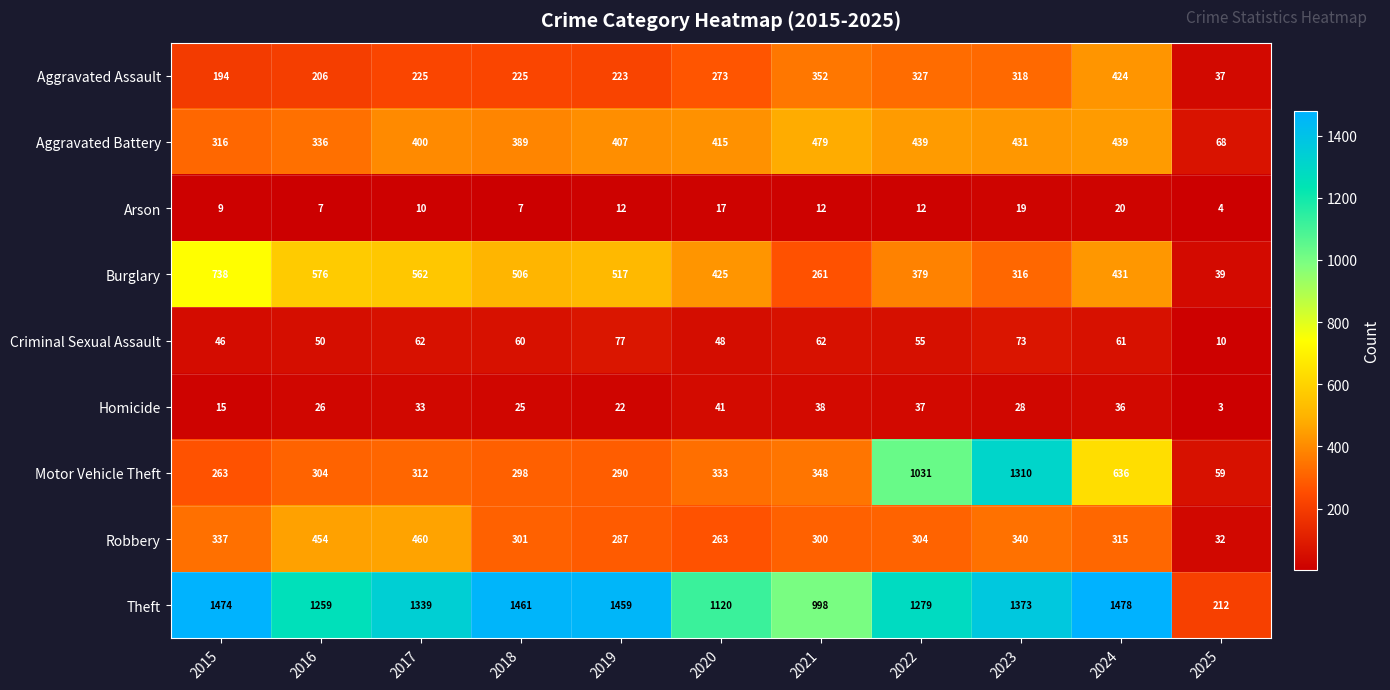

Which series has the widest spread of values?

Theft